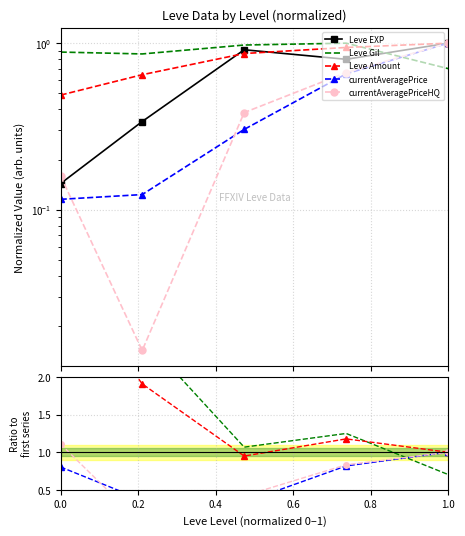

At which category does Leve Gil reach its first local valley?

0.2